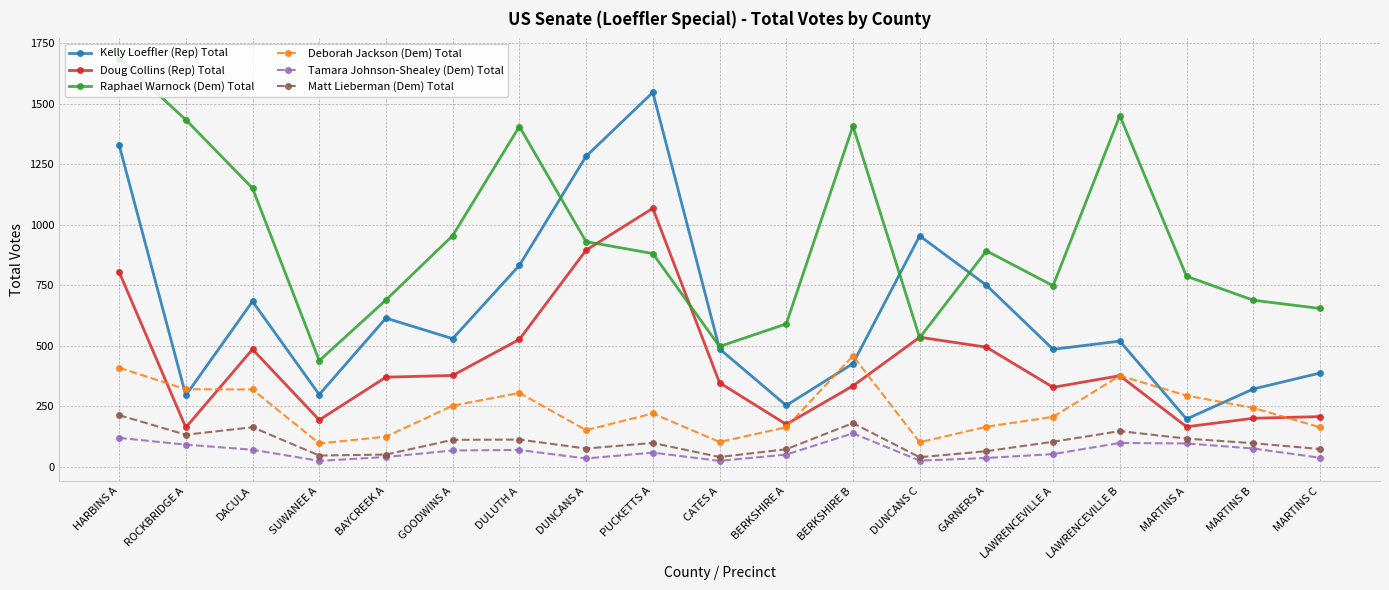

What is the total value across all series at BERKSHIRE B?

2944